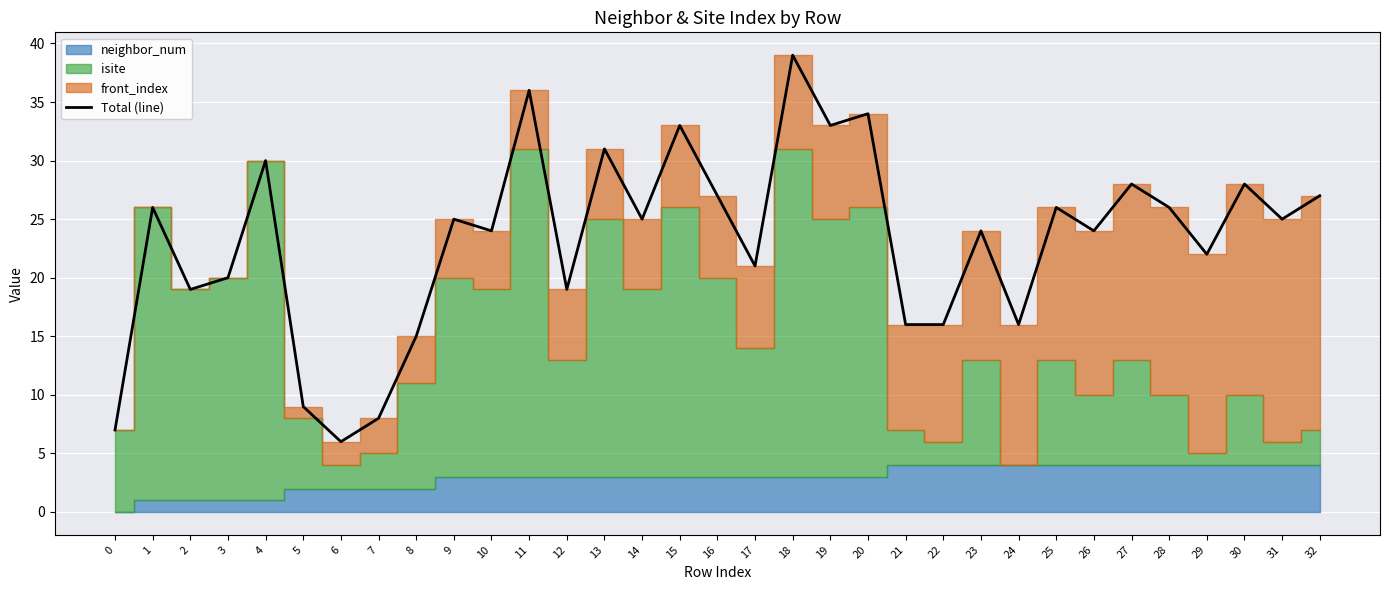

Reading left to right, transcribe all the data shown in this chart.

7	26	19	20	30	9	6	8	15	25	24	36	19	31	25	33	27	21	39	33	34	16	16	24	16	26	24	28	26	22	28	25	27